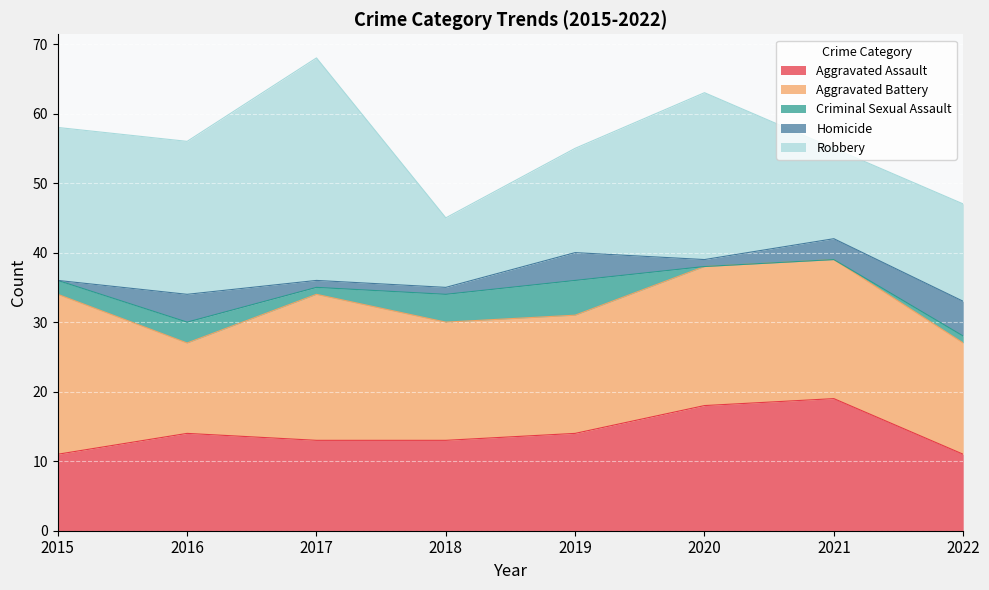

In Aggravated Battery, how many points are lower than both neighbors (excluding endpoints)?

1